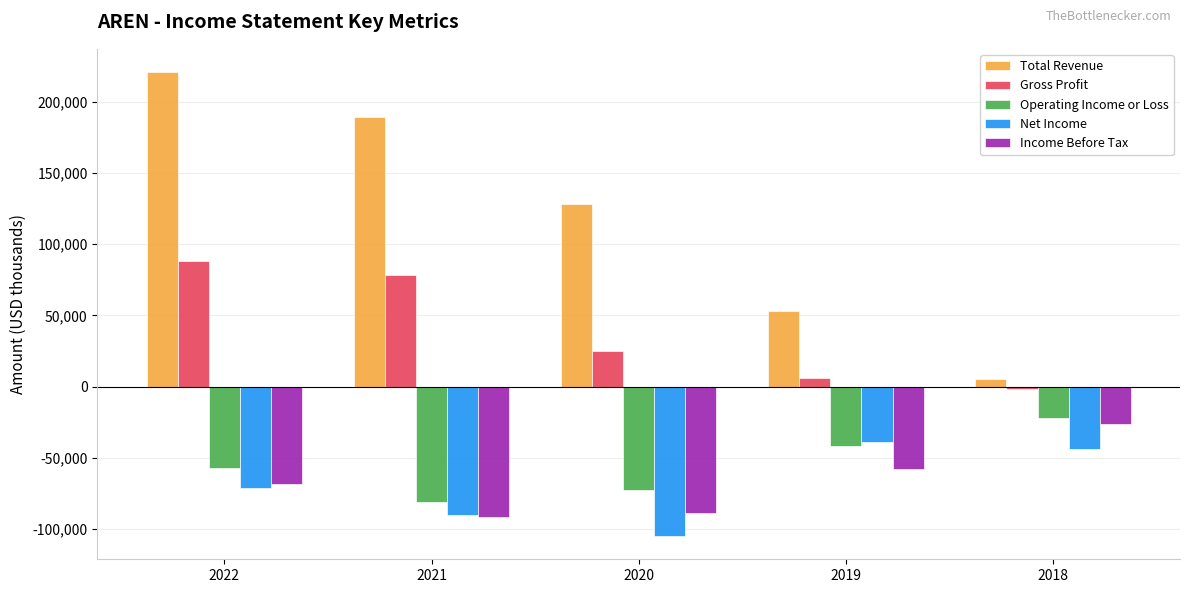

Which series changed the most between 2021 and 2019?

Total Revenue